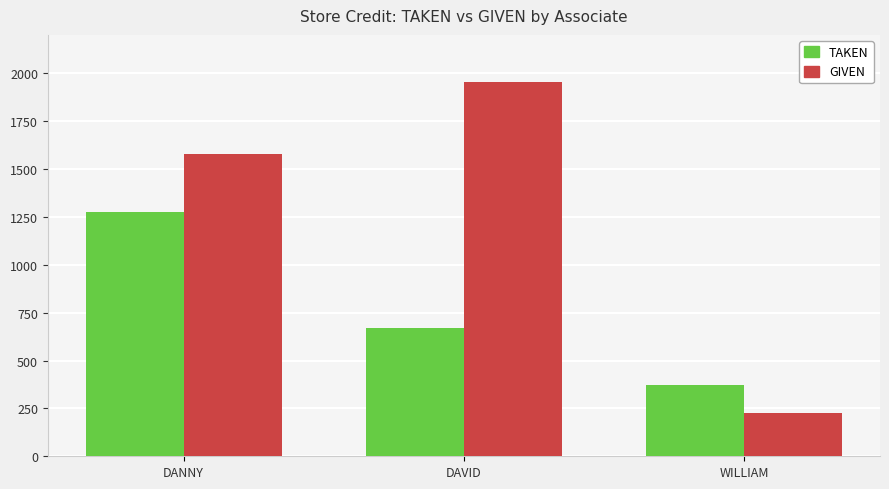

Which series has the largest range (max minus min)?

GIVEN